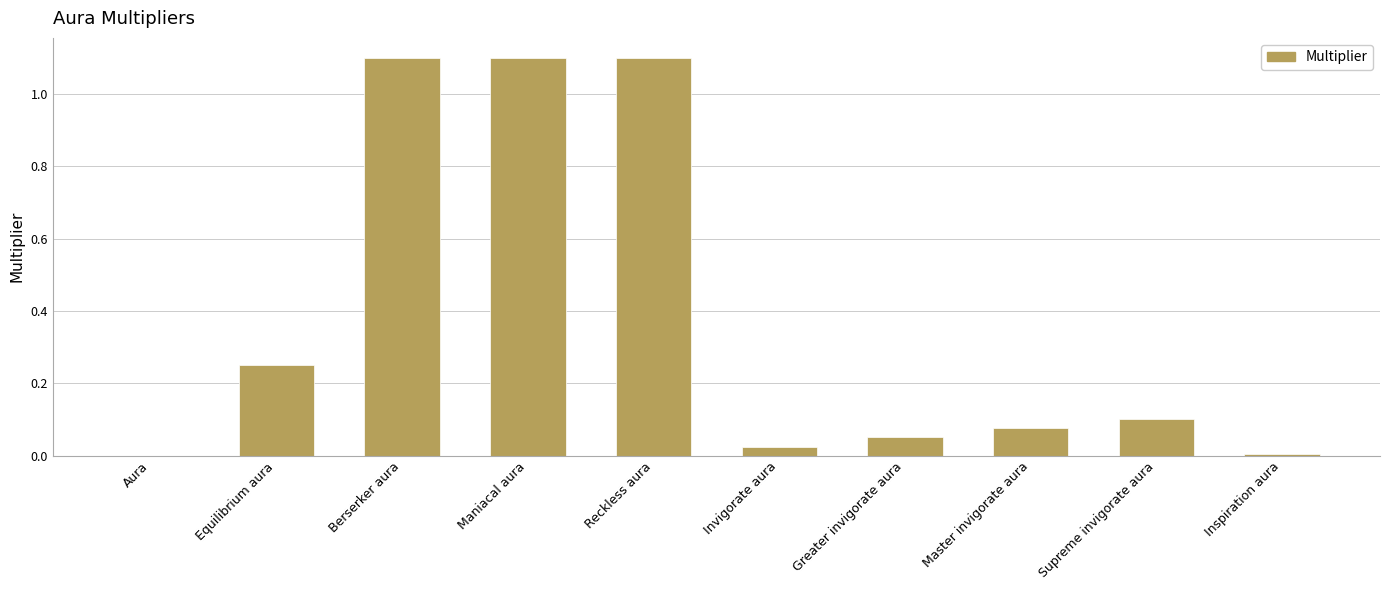

The chart shows a value of 1.1 at Reckless aura. True or false?

True